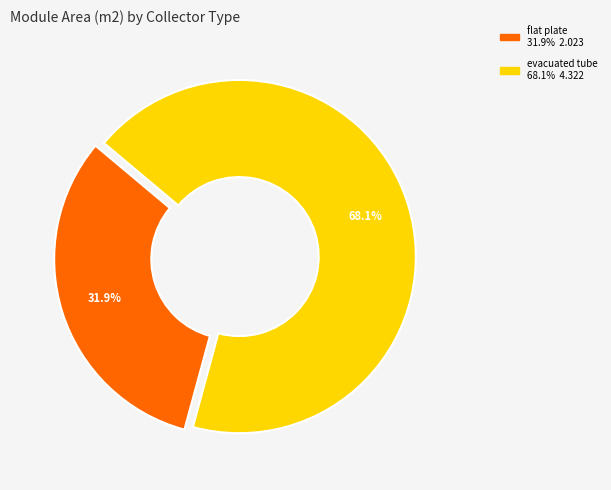

To the nearest percent, what percentage of the pie is flat plate?

32%